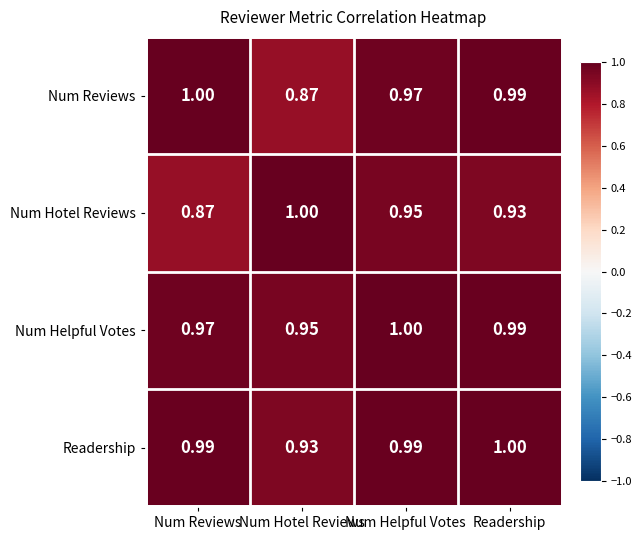

Which series changed the most between Num Hotel Reviews and Readership?

Num Reviews